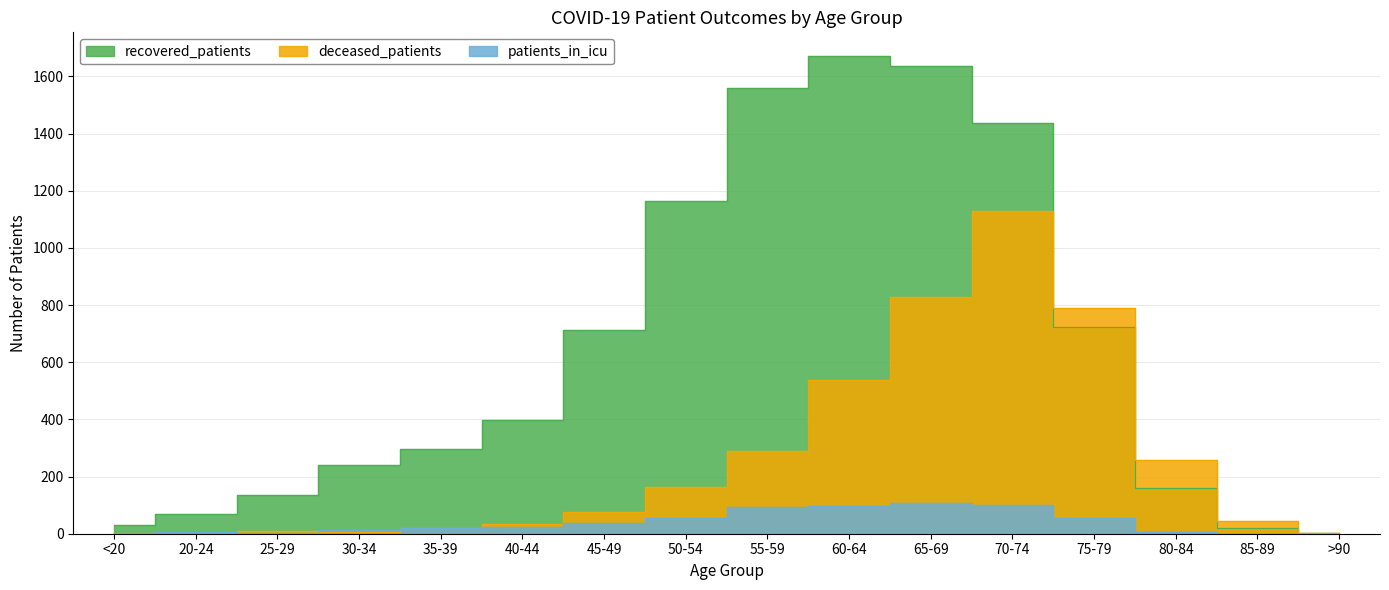

Rank the series by their average value, from lowest to highest.

patients_in_icu, deceased_patients, recovered_patients